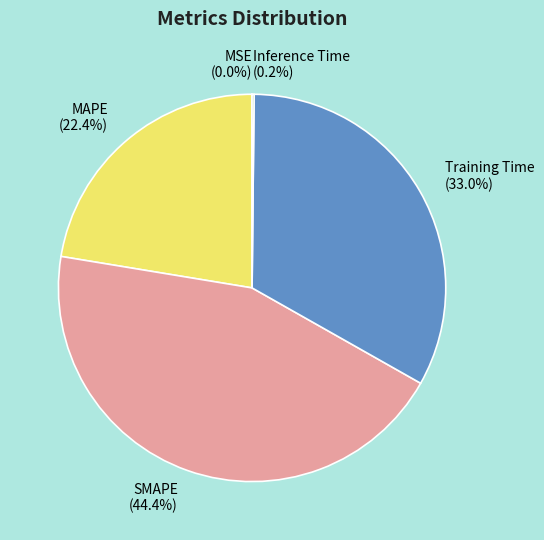

What percentage is NOT represented by MAPE?

77.6%